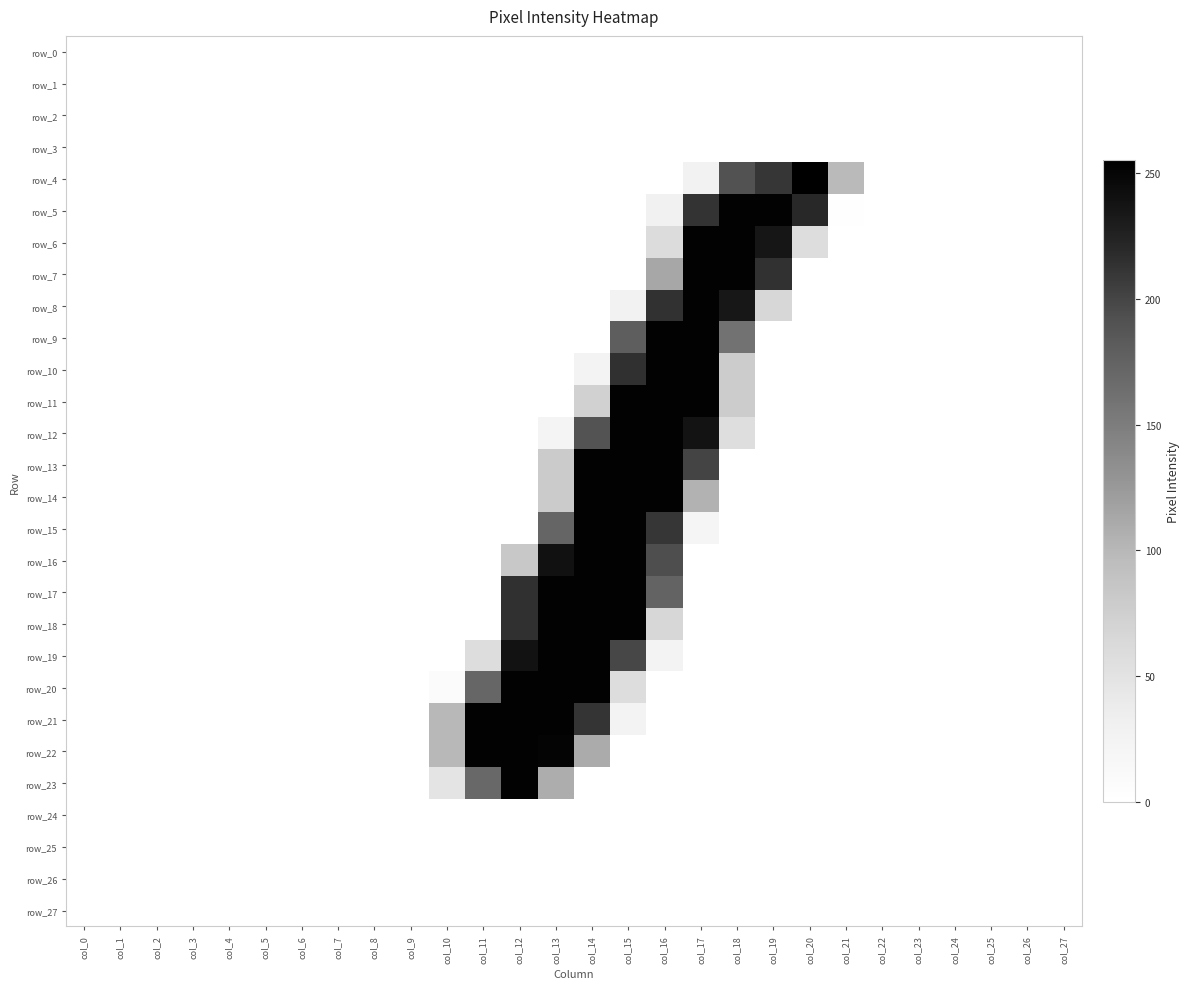

The value of row_21 at col_0 is 0. True or false?

True